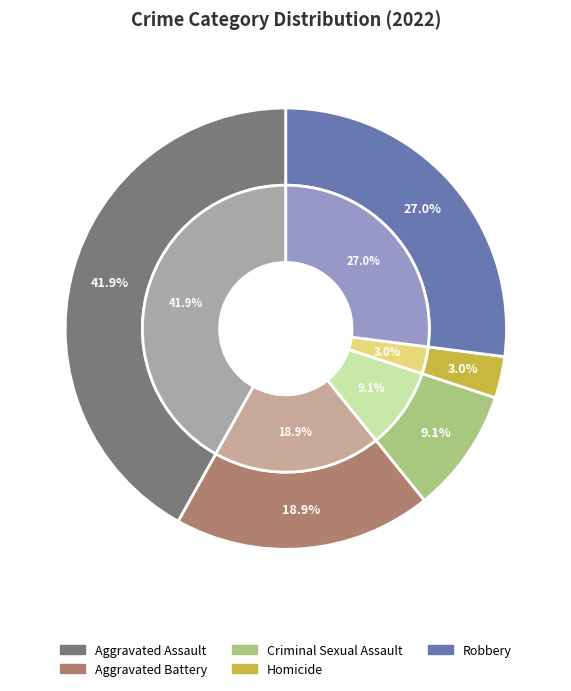

Do Aggravated Battery and Robbery together represent more than half of the pie?

No